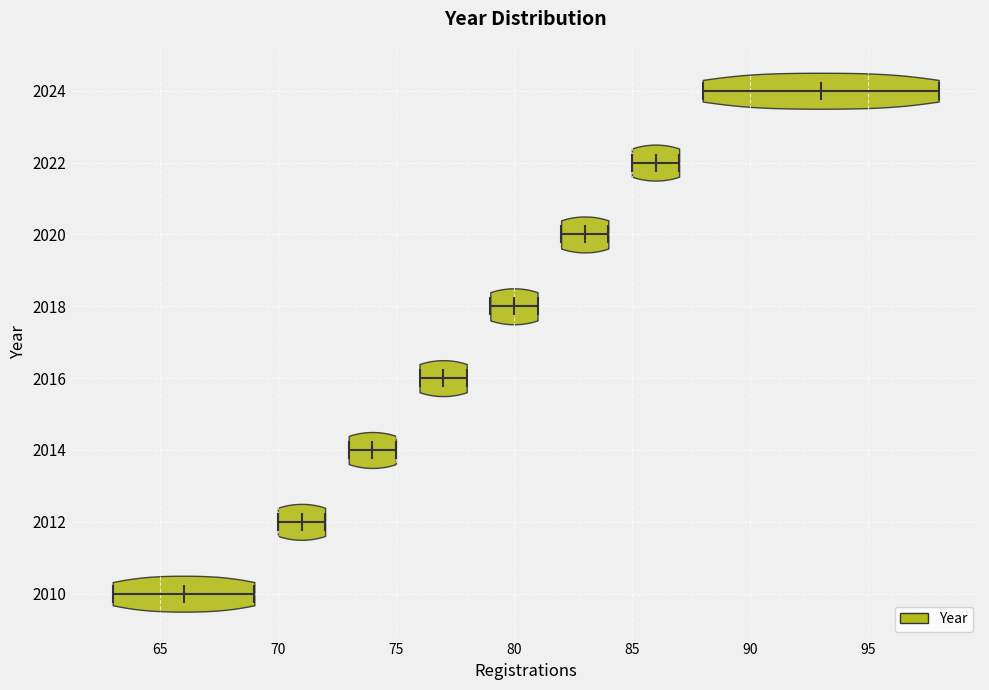

Which violin has the furthest to the right median line?

2024